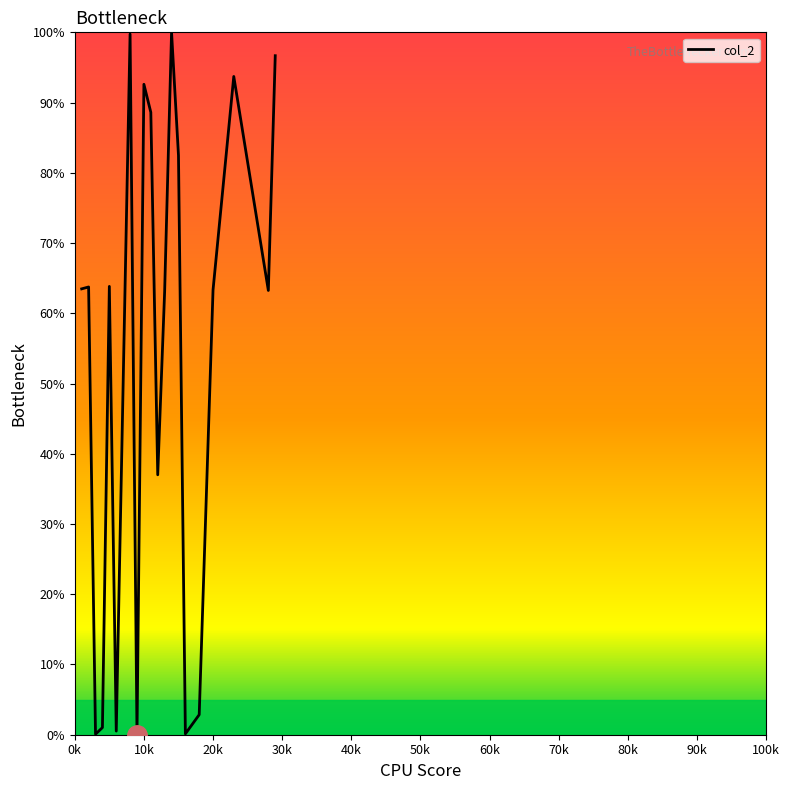

What is the maximum value shown in the chart?

100.0